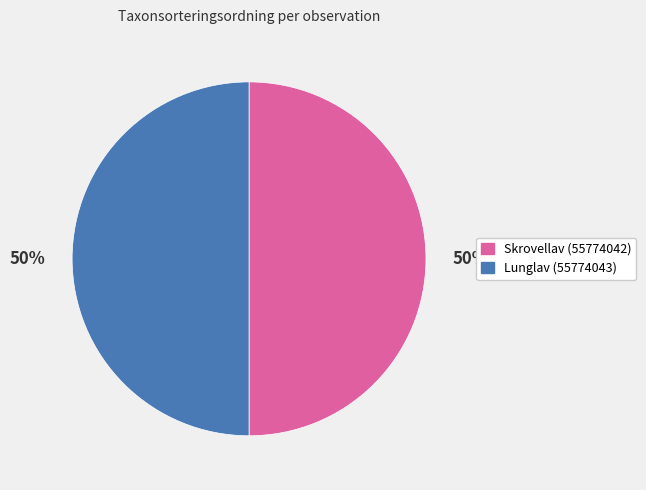

Approximately how many times larger is the value at Lunglav (55774043) compared to Skrovellav (55774042)?

1.0